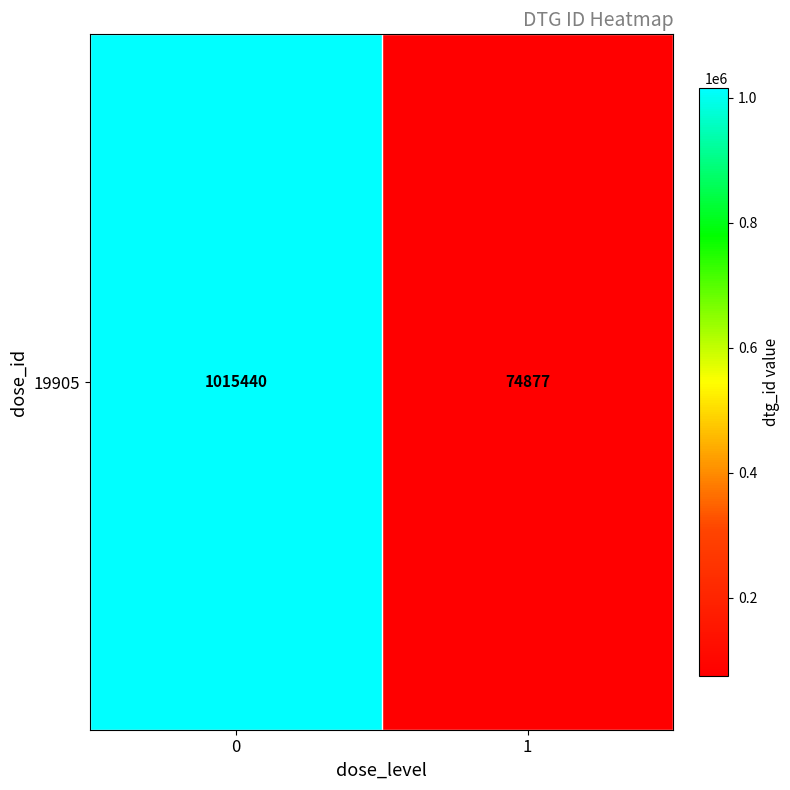

What is the minimum value shown in the chart?

74877